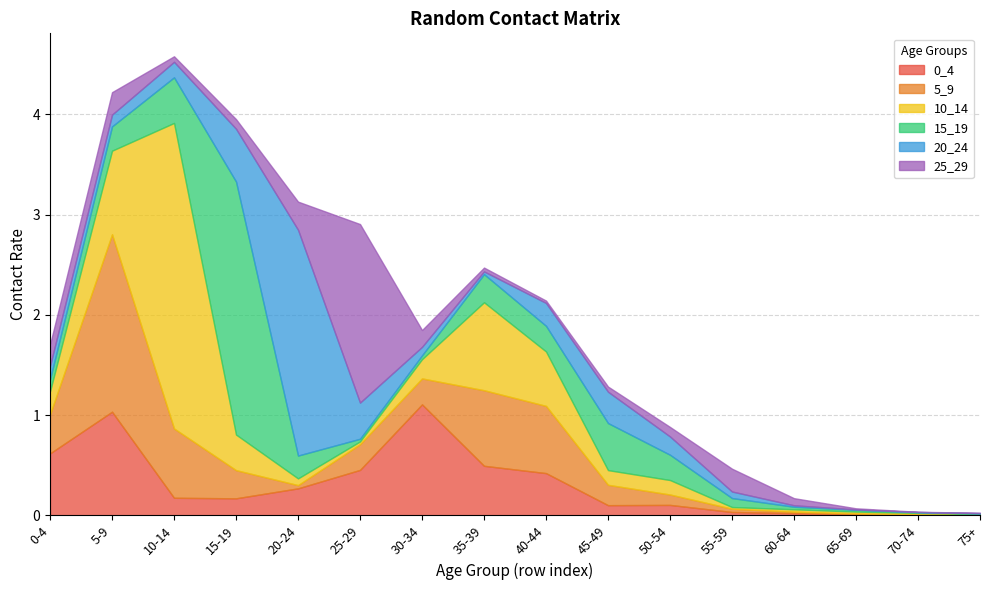

What are all the series names shown in the legend?

0_4, 5_9, 10_14, 15_19, 20_24, 25_29